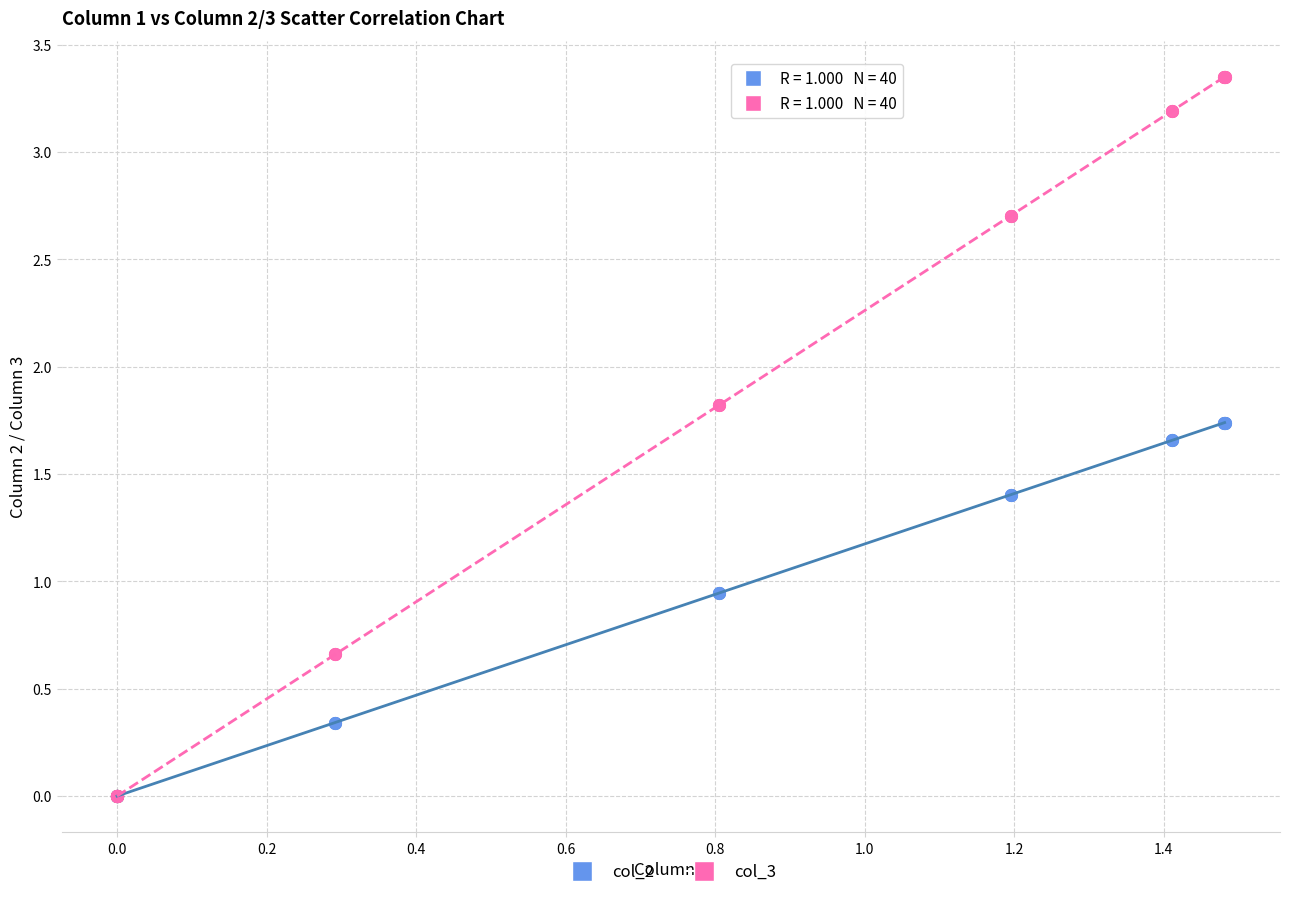

What are all the series names shown in the legend?

col_2, col_3